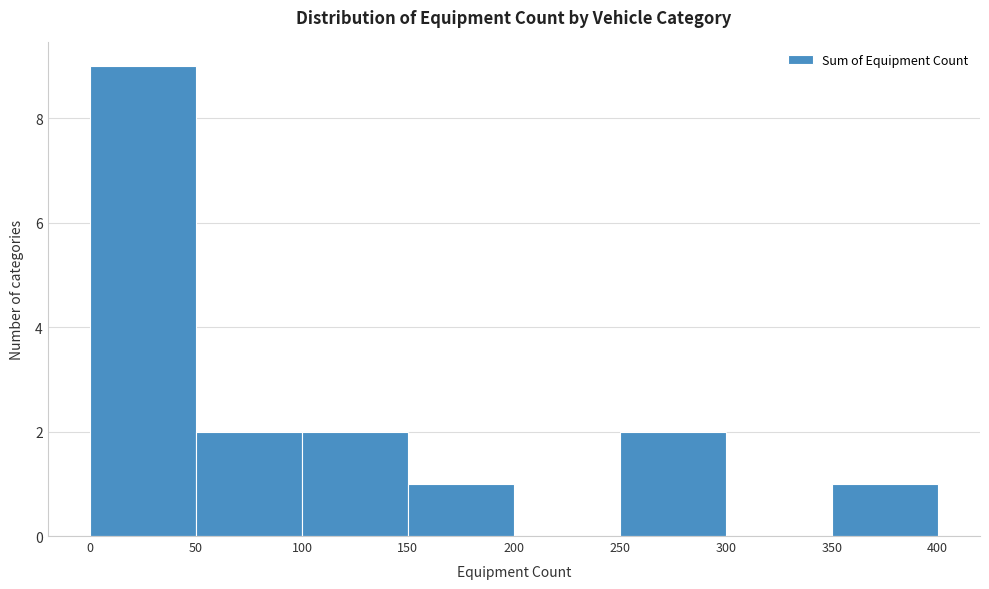

Over which range of the x-axis is the bar tallest?

0 to 50